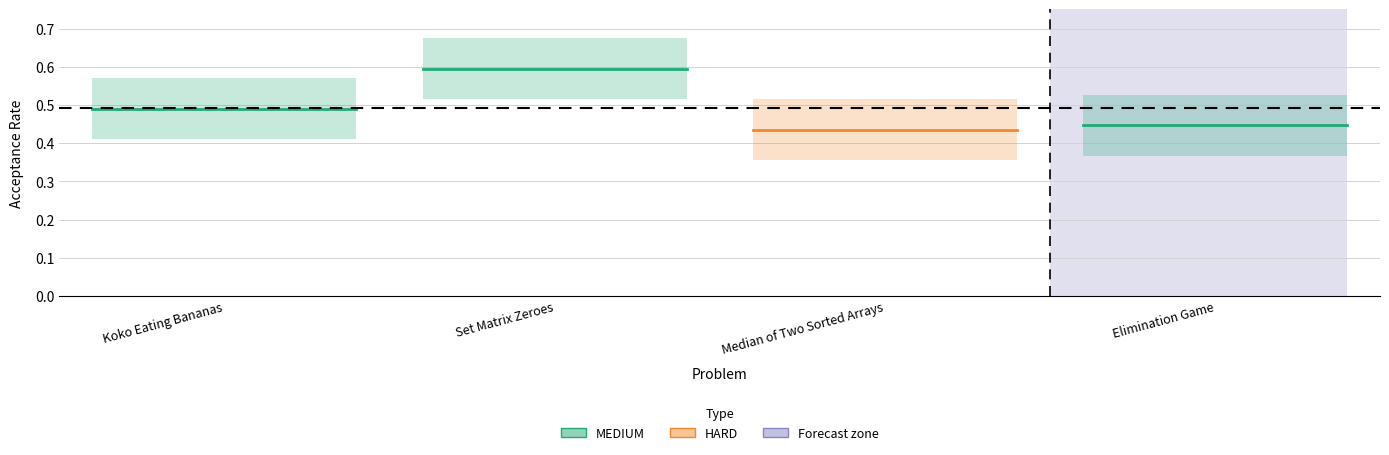

What is the label of the 1st point from the left?

Koko Eating Bananas